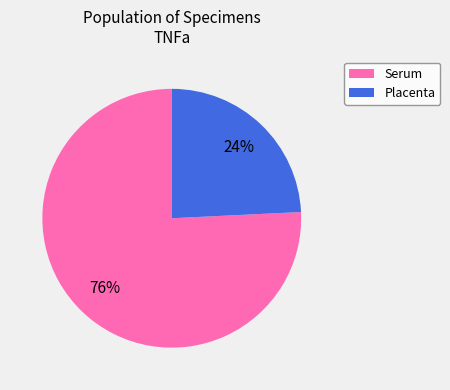

Approximately how many times larger is the value at Placenta compared to Serum?

0.3